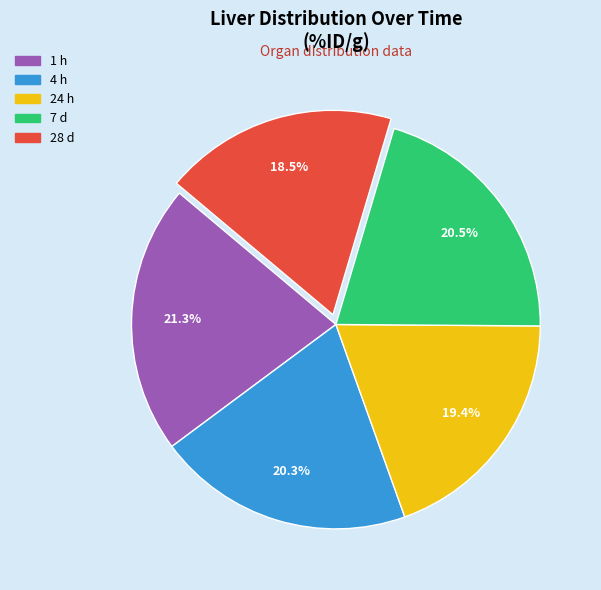

To the nearest percent, what is the average slice percentage?

20%